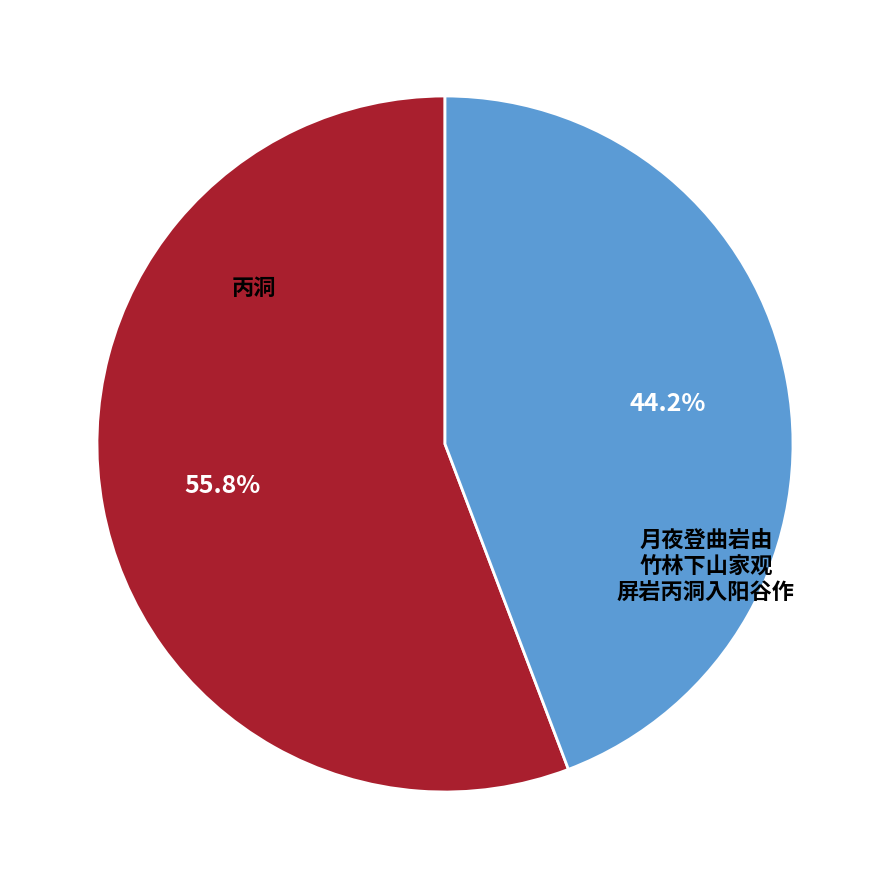

Which category has the smallest portion of the pie?

月夜登曲岩由竹林下山家观屏岩丙洞入阳谷作